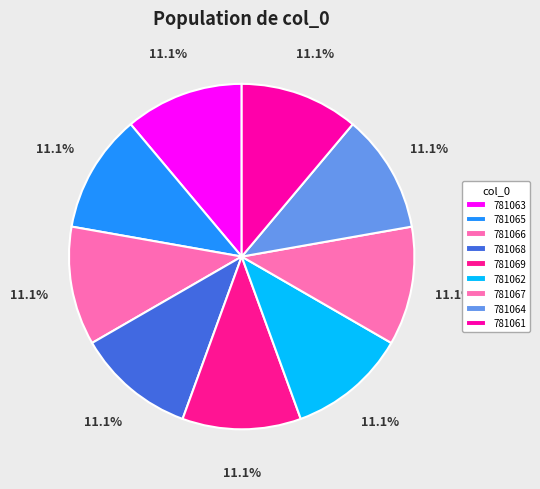

How many slices are in this pie chart?

9